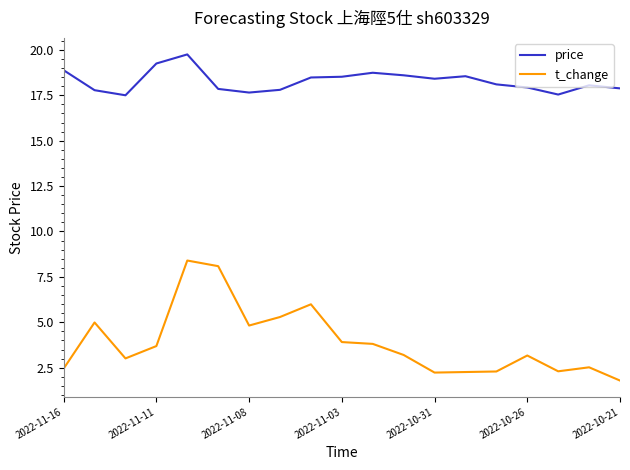

Which series has the largest range (max minus min)?

t_change